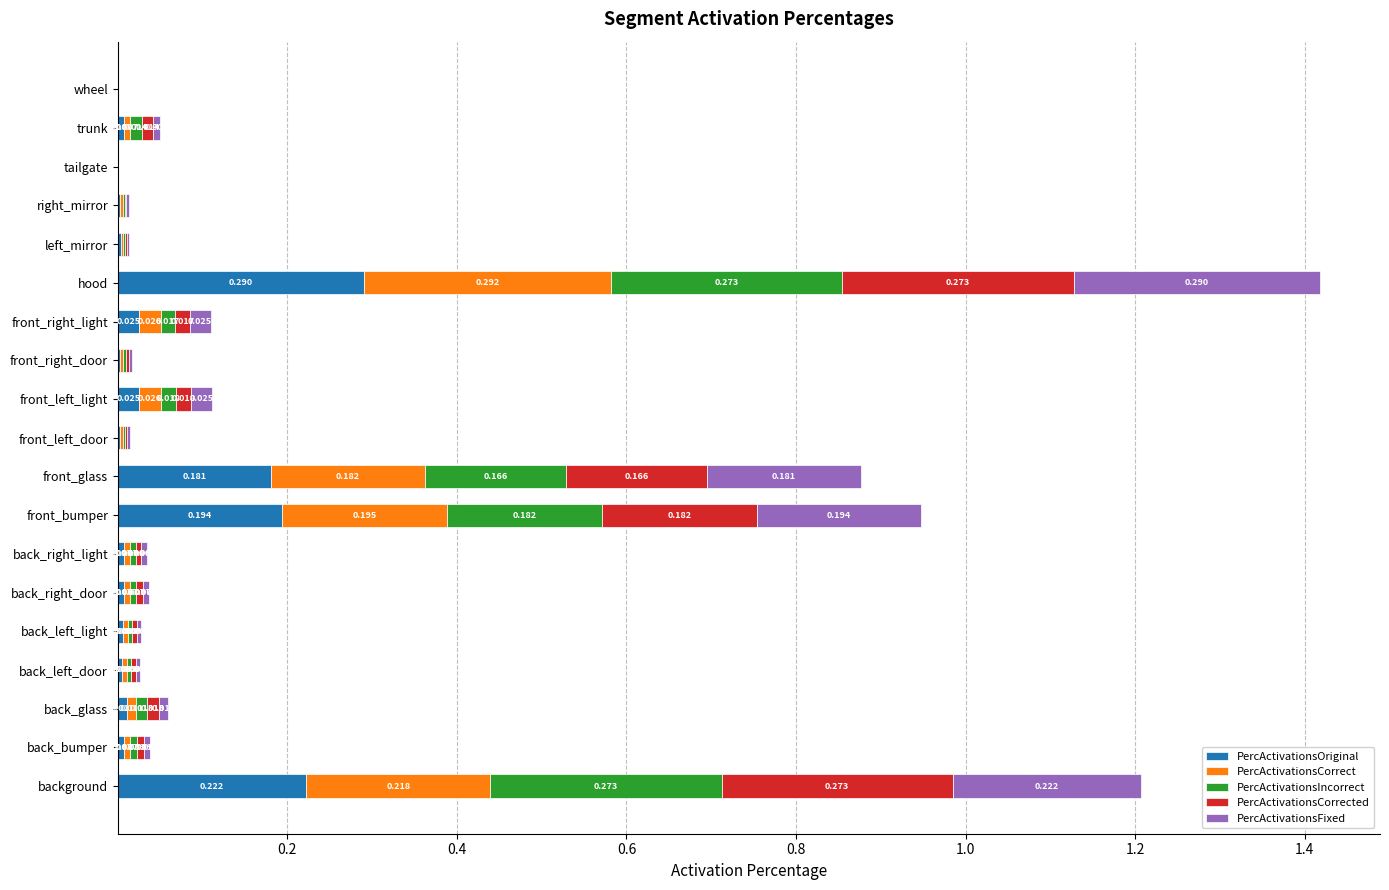

Which category has the highest value in the PercActivationsOriginal series?

hood